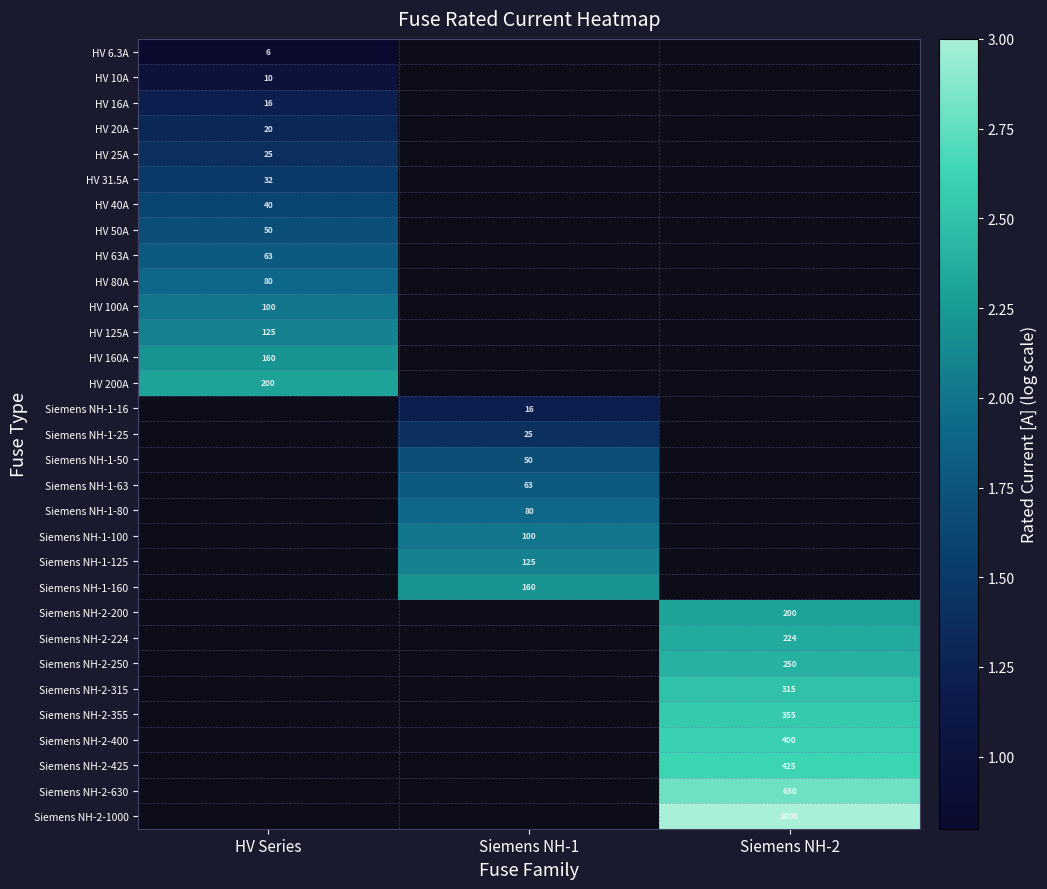

What is the difference between the highest and lowest values at HV Series?

1.5